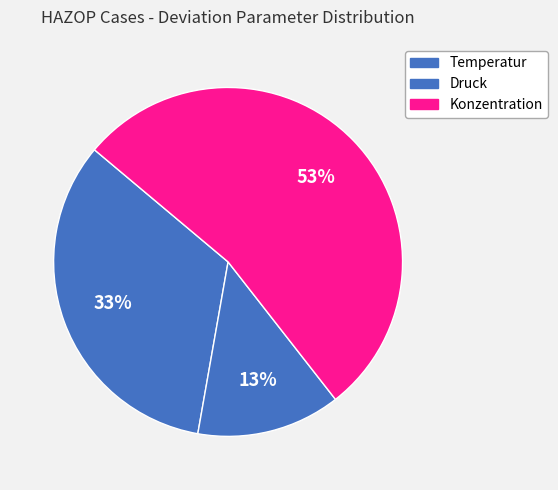

Between Konzentration and Temperatur, which is larger?

Konzentration